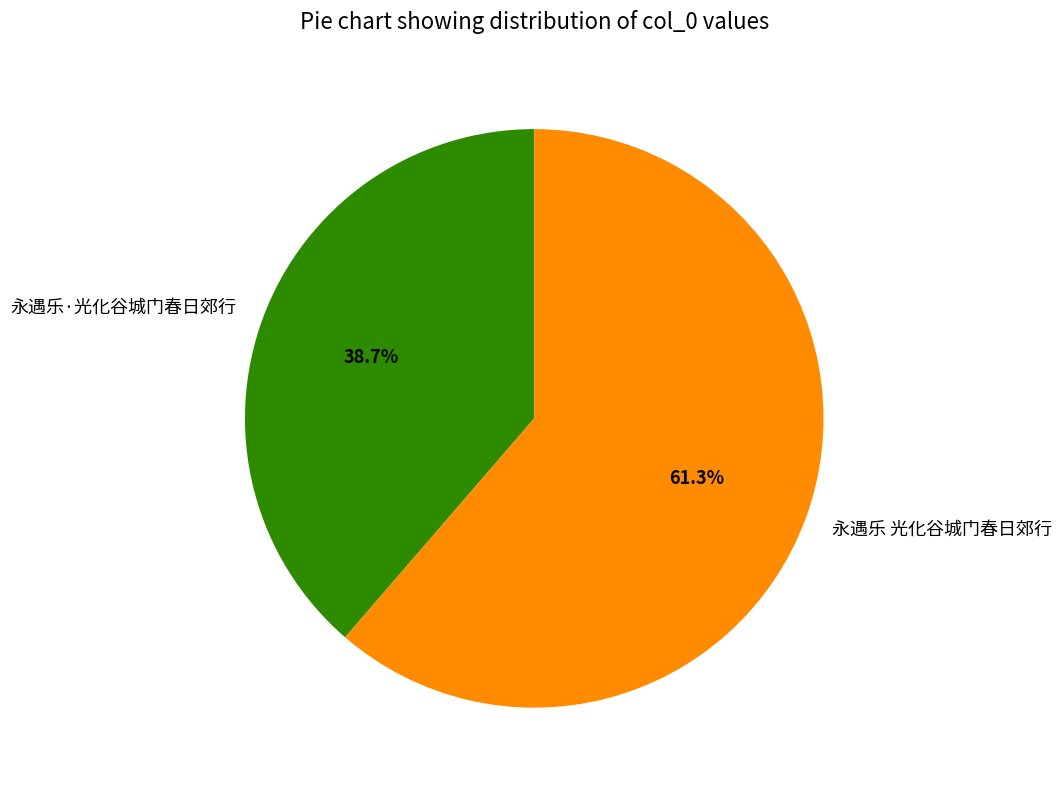

How many segments does this pie chart have?

2